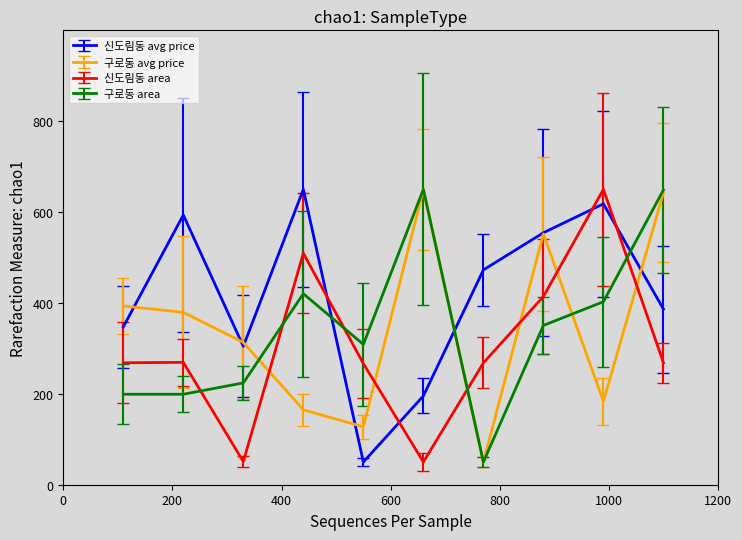

What is the highest value of the 구로동 avg price series?

650.0